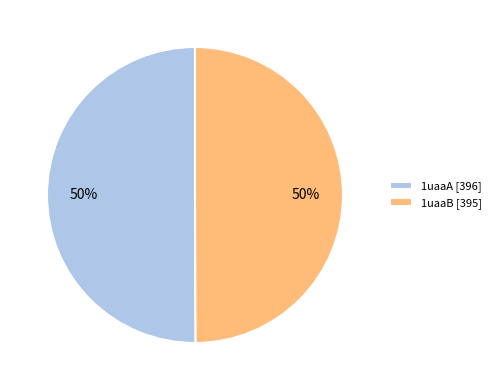

To the nearest percent, what is the average slice percentage?

50%